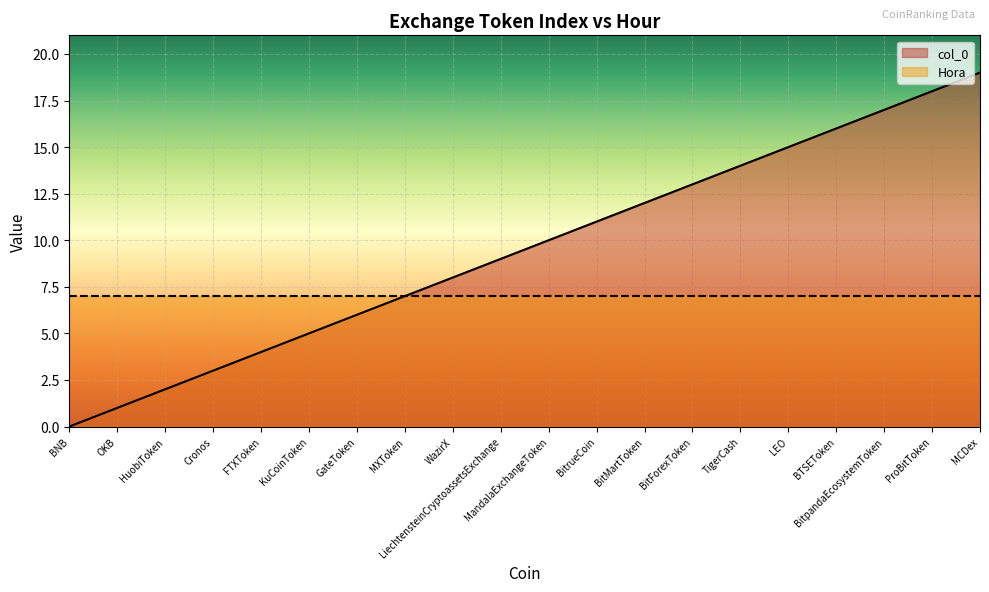

Which category has the highest value in the col_0 series?

MCDex